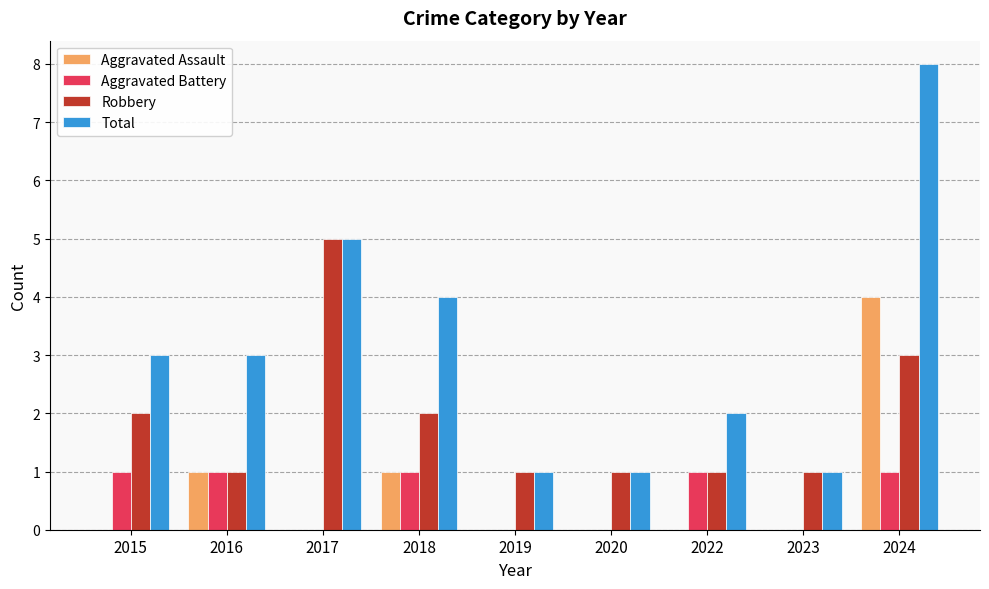

The value of Aggravated Battery at 2016 is 1. True or false?

True